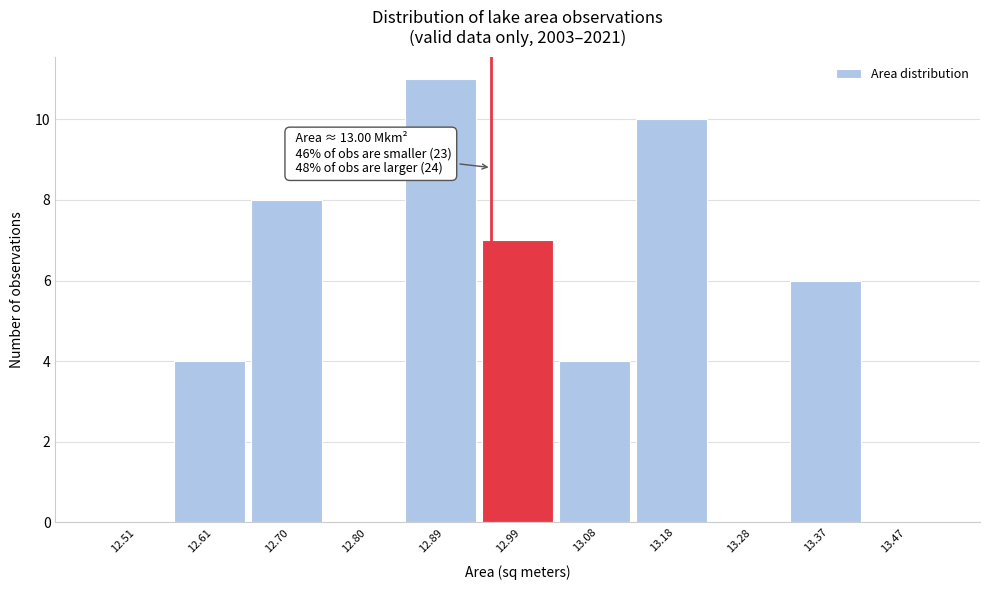

Reading left to right, transcribe all the data shown in this chart.

12.51=0	12.61=4	12.70=8	12.80=0	12.89=11	12.99=7	13.08=4	13.18=10	13.28=0	13.37=6	13.47=0